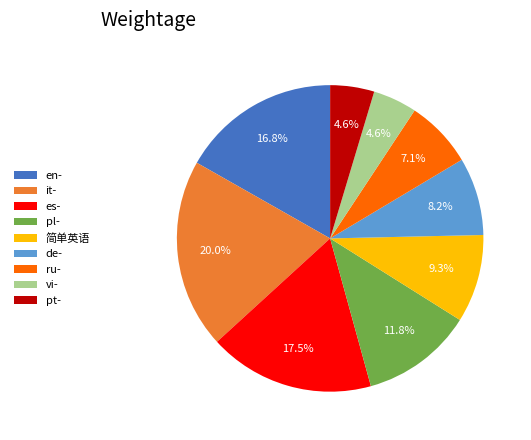

What percentage do it- and 简单英语 together represent?

29.3%